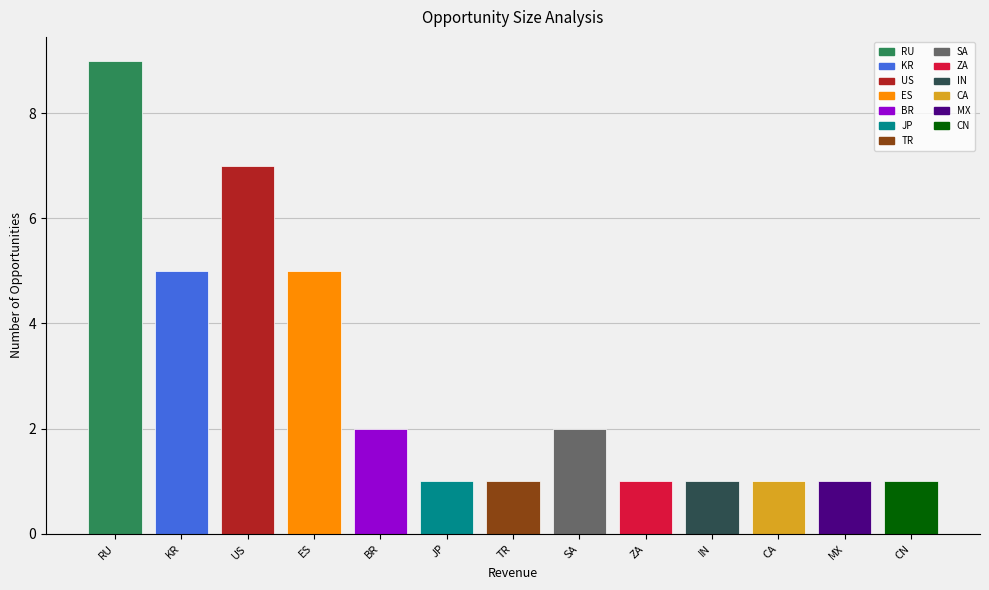

Approximately how many times larger is the value at RU compared to SA?

4.5